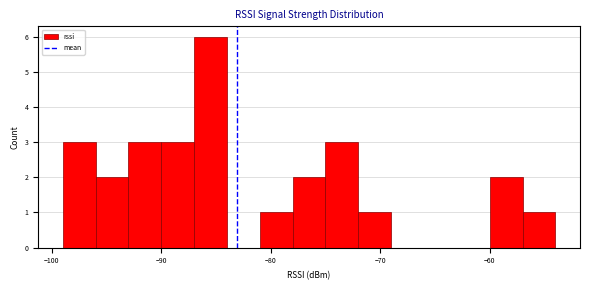

Around what value on the x-axis is the tallest bar? Give the approximate position of its centre, as read against the axis.

-85